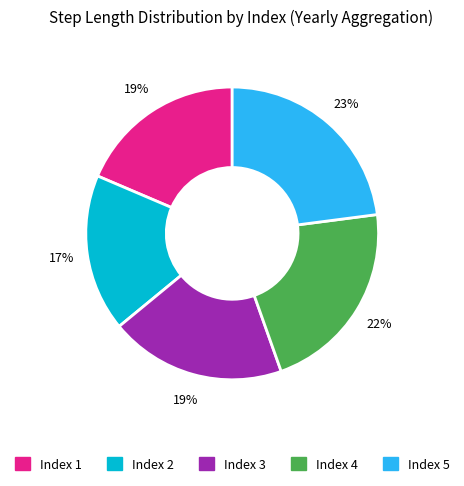

Which category has the smallest portion of the pie?

Index 2